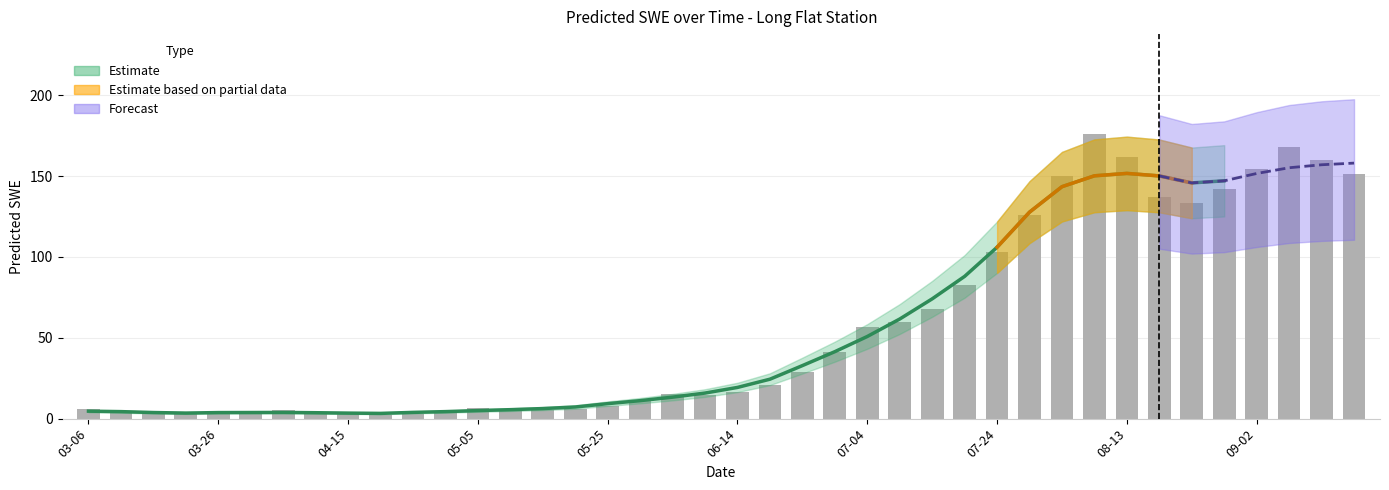

What is the greatest value displayed?

176.2